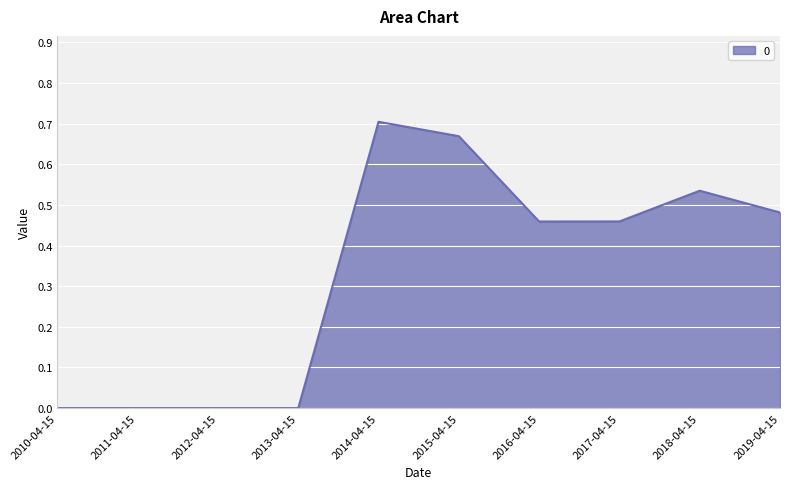

What is the sum of the values at 2014-04-15 and 2016-04-15?

1.2